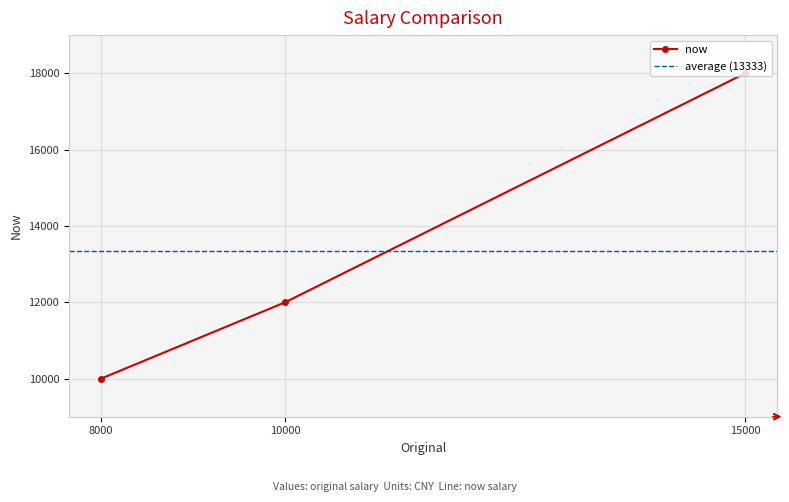

Is it true that now equals 10000 at 8000?

True